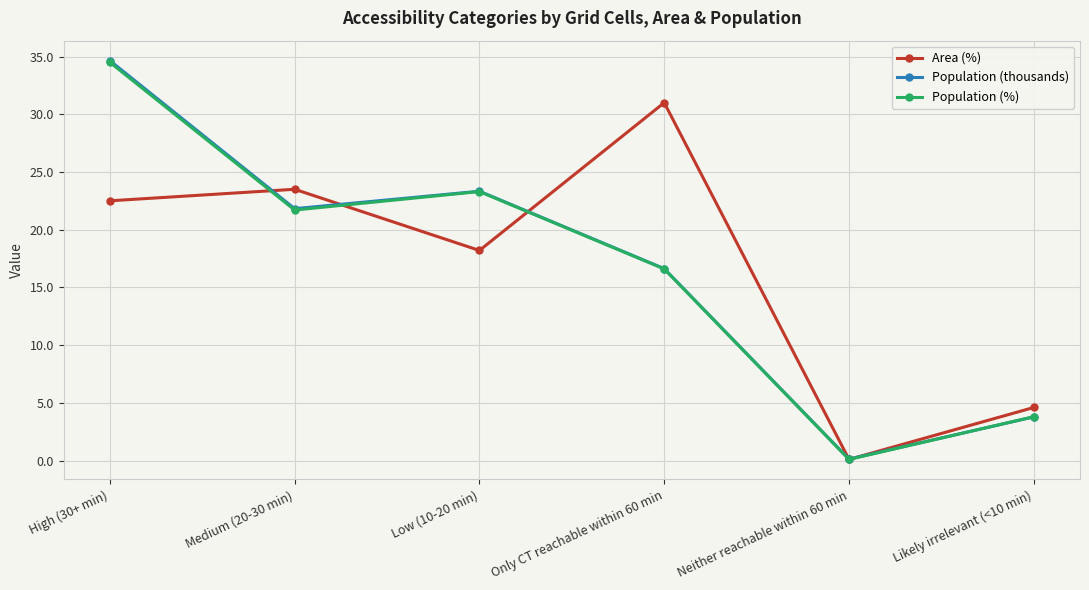

What is the label of the 5th point from the left?

Neither reachable within 60 min